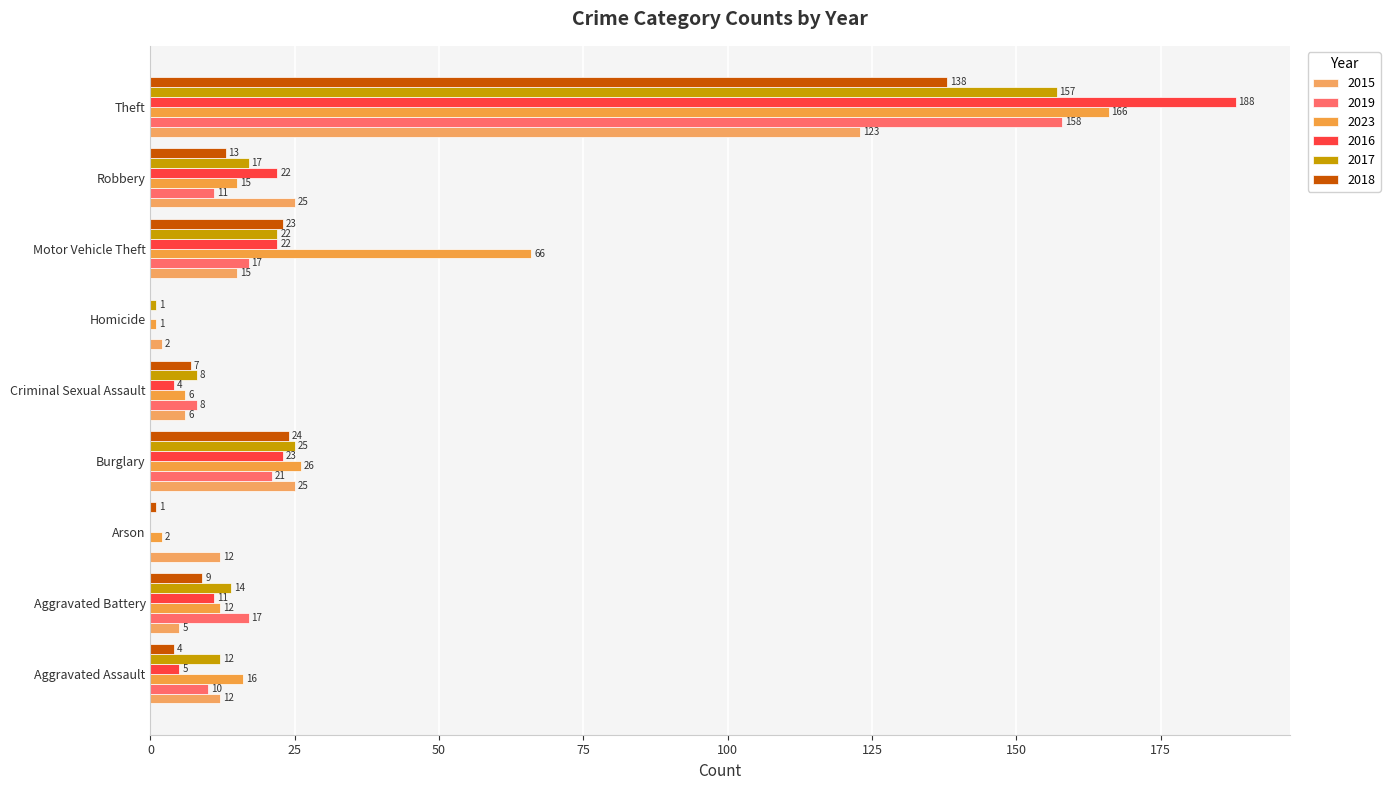

Rank the series at Aggravated Assault from lowest to highest value.

2018, 2016, 2019, 2015, 2017, 2023